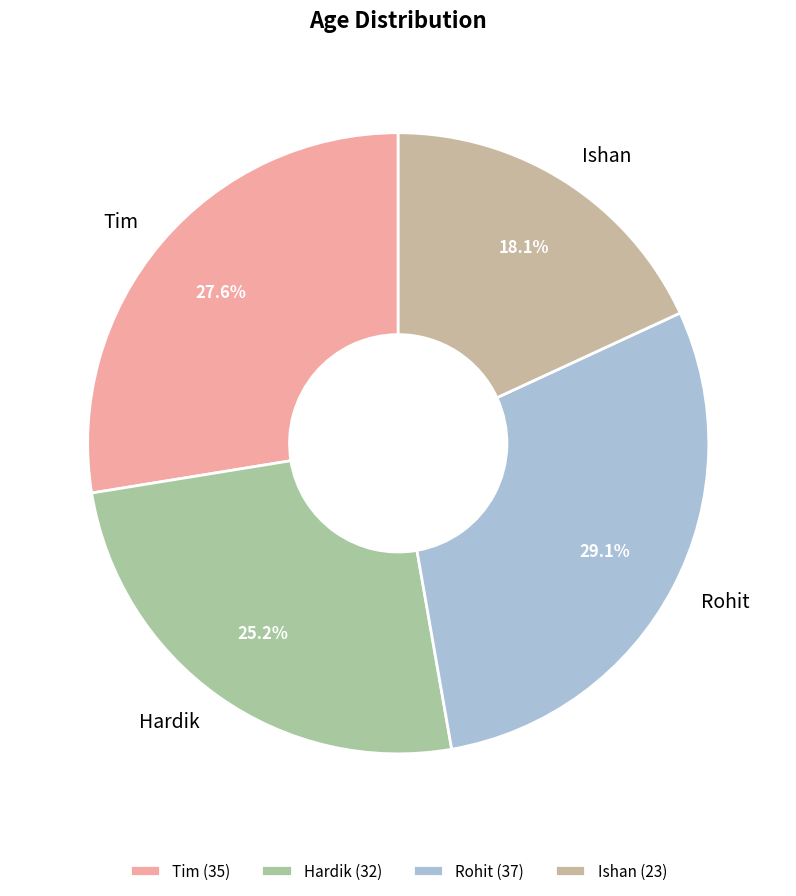

To the nearest percent, what portion does Hardik represent?

25%